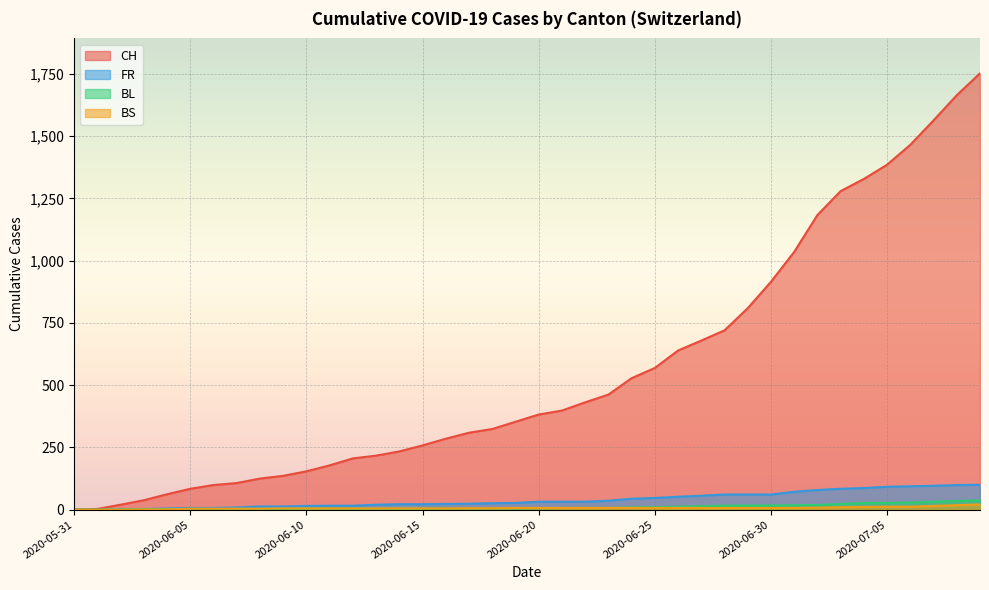

At which label does BL reach its minimum?

2020-05-31